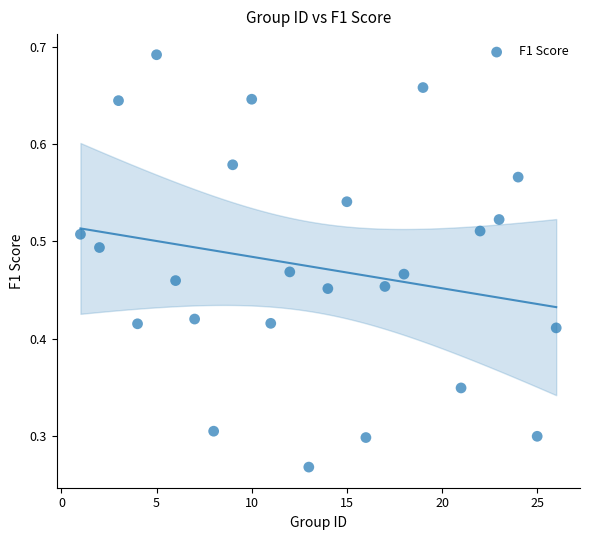

Count the number of points in this scatter plot.

25